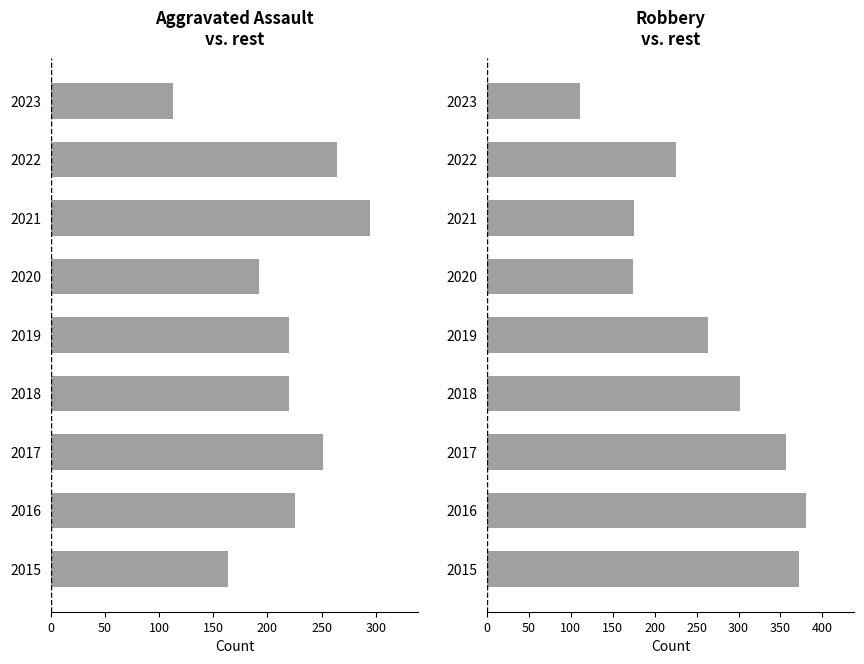

Reading left to right, transcribe all the data shown in this chart.

Aggravated Assault: 164	225	251	220	220	192	295	264	113
Robbery: 372	381	356	302	264	174	175	226	111